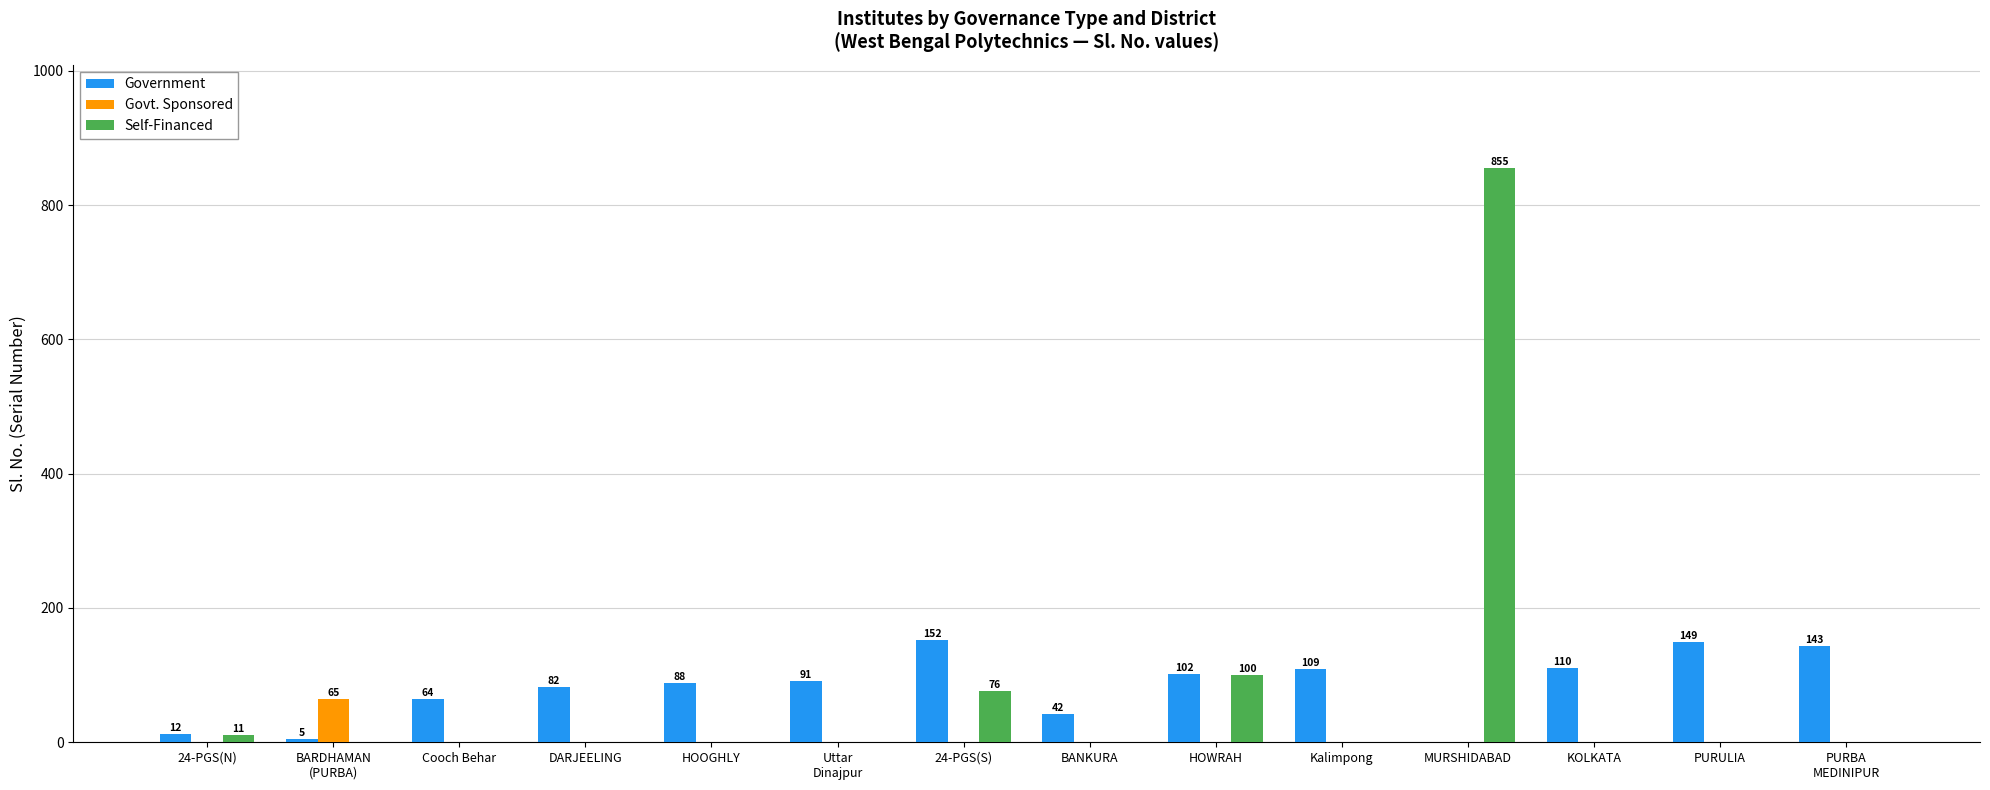

What is the approximate value of Government at HOOGHLY?

88